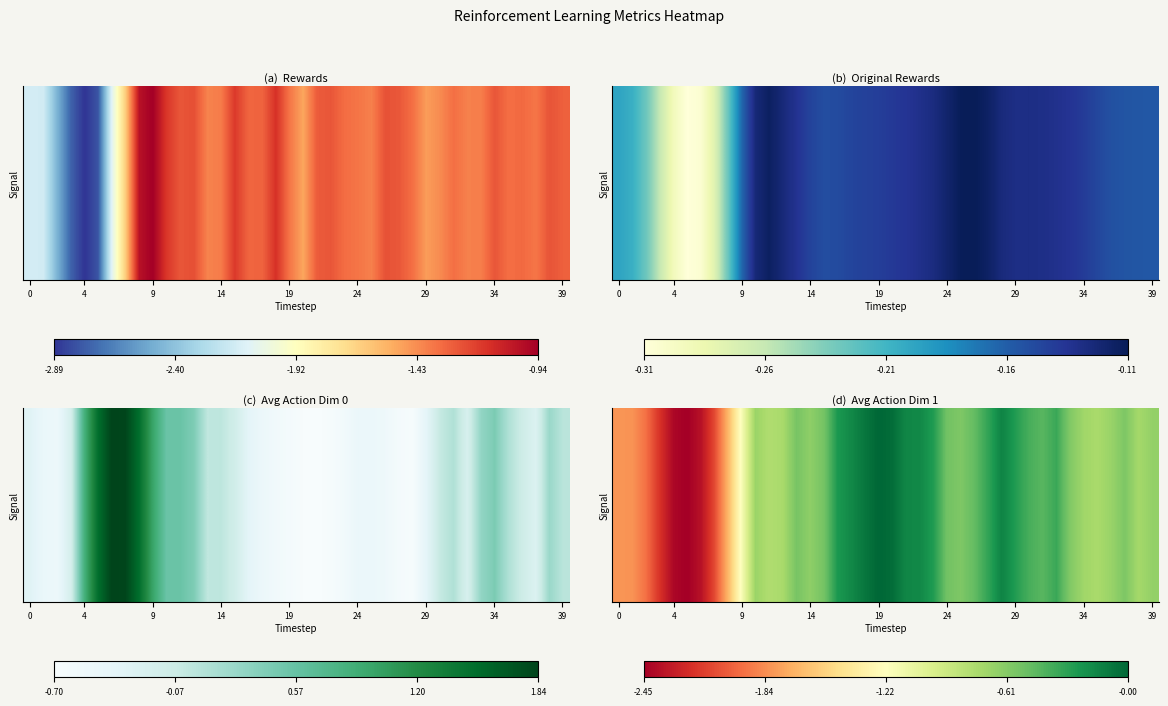

The chart shows a value of -0.3 at 34. True or false?

False